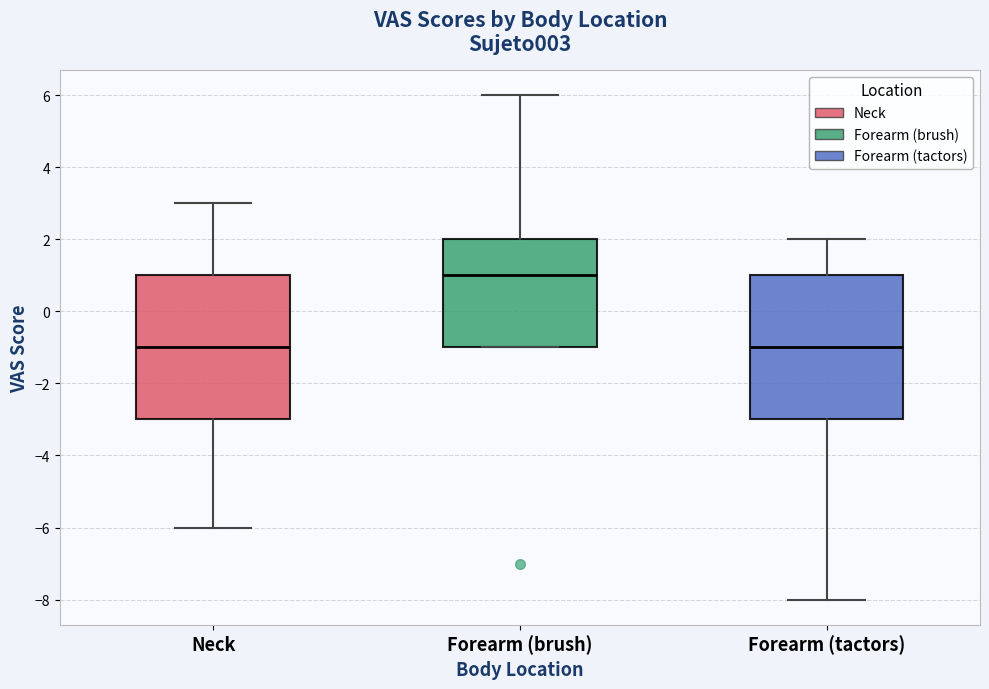

Reading left to right, read every box against the y-axis: the position of its median line, the range the box covers, and the ends of its whiskers. The values are not printed on the chart, so give them approximately, as read against the axis.

Neck: median -1, box -3 to 1, whiskers -6 to 3
Forearm (brush): median 1, box -1 to 2, whiskers -1 to 6
Forearm (tactors): median -1, box -3 to 1, whiskers -8 to 2